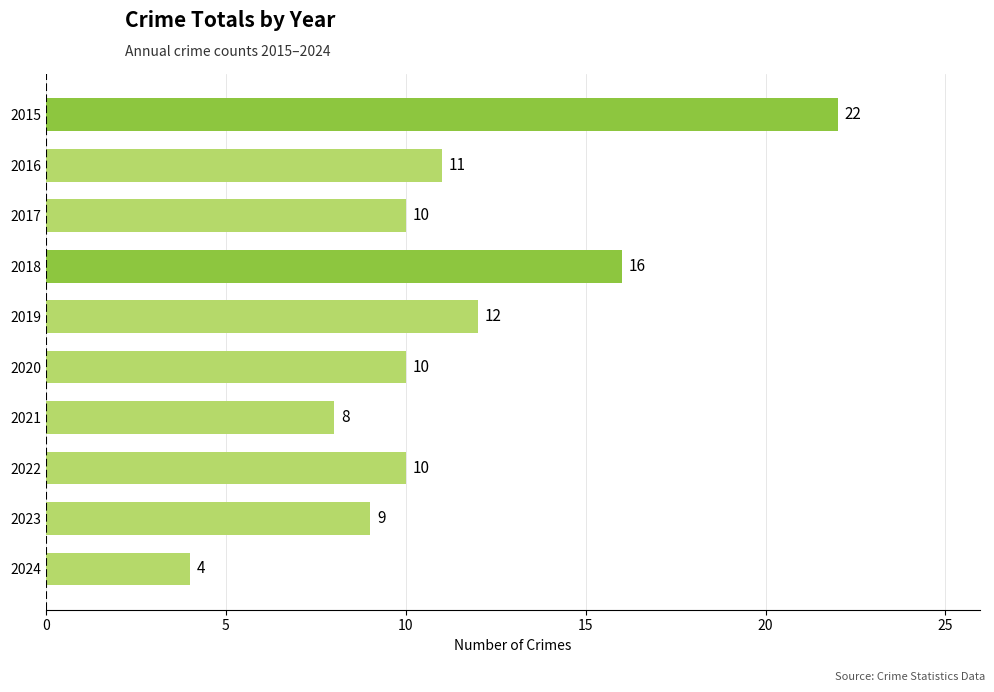

Reading top to bottom, extract all data points from this chart.

2015=22	2016=11	2017=10	2018=16	2019=12	2020=10	2021=8	2022=10	2023=9	2024=4